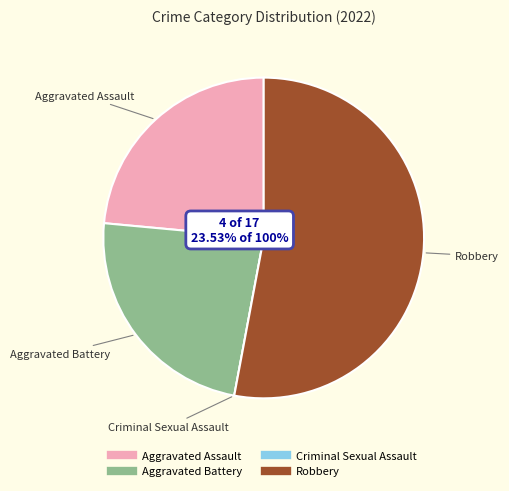

Rank the categories by value from lowest to highest.

Criminal Sexual Assault, Aggravated Assault, Aggravated Battery, Robbery